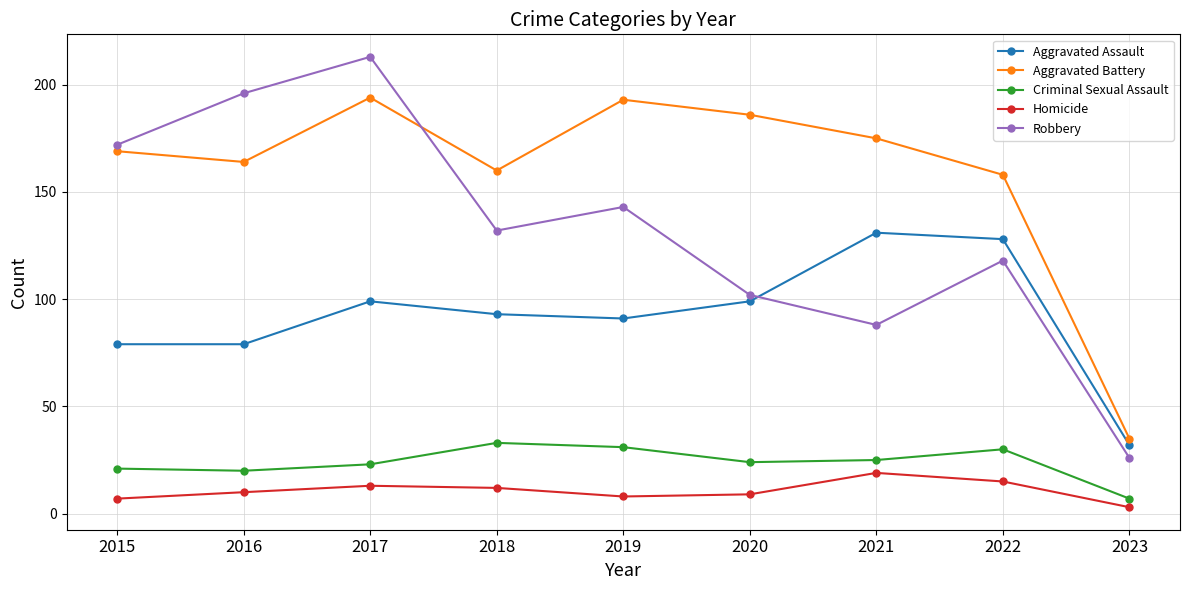

At which category does Aggravated Battery reach its first local peak?

2017